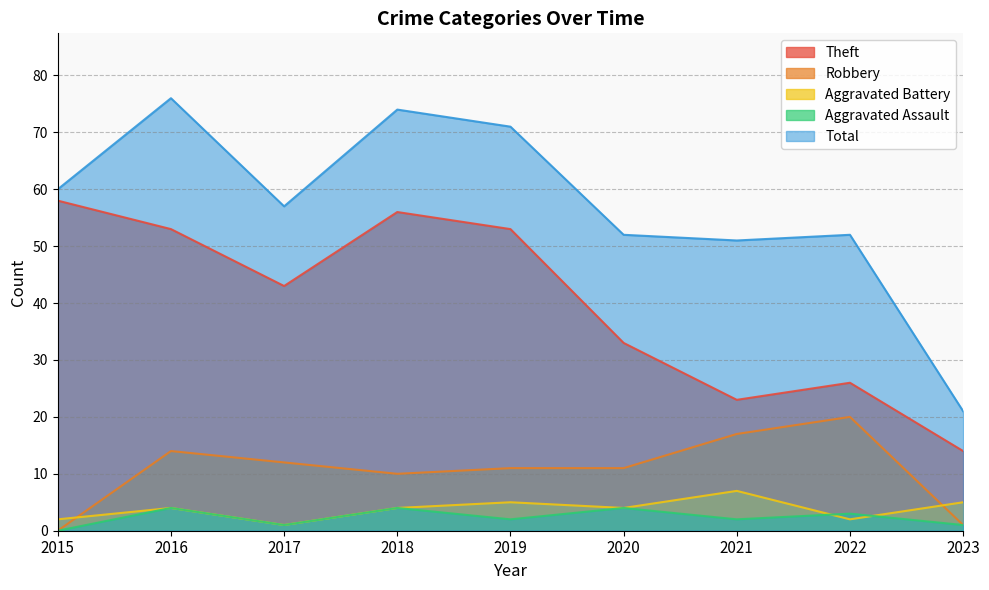

What is the highest value of the Total series?

76